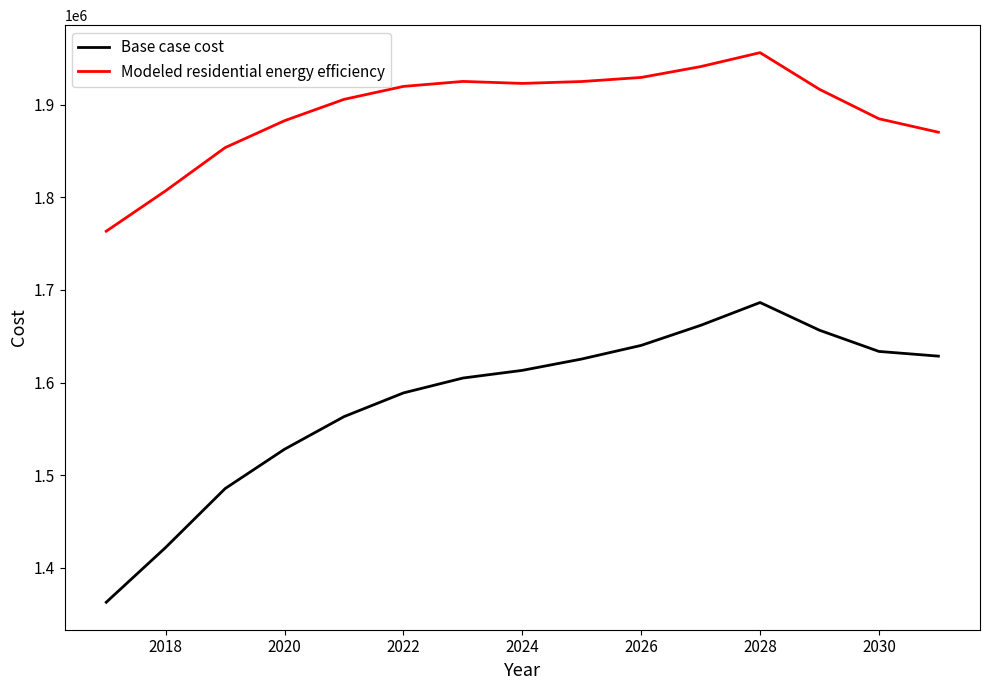

True or false: Base case cost and Modeled residential energy efficiency cross at least once.

False